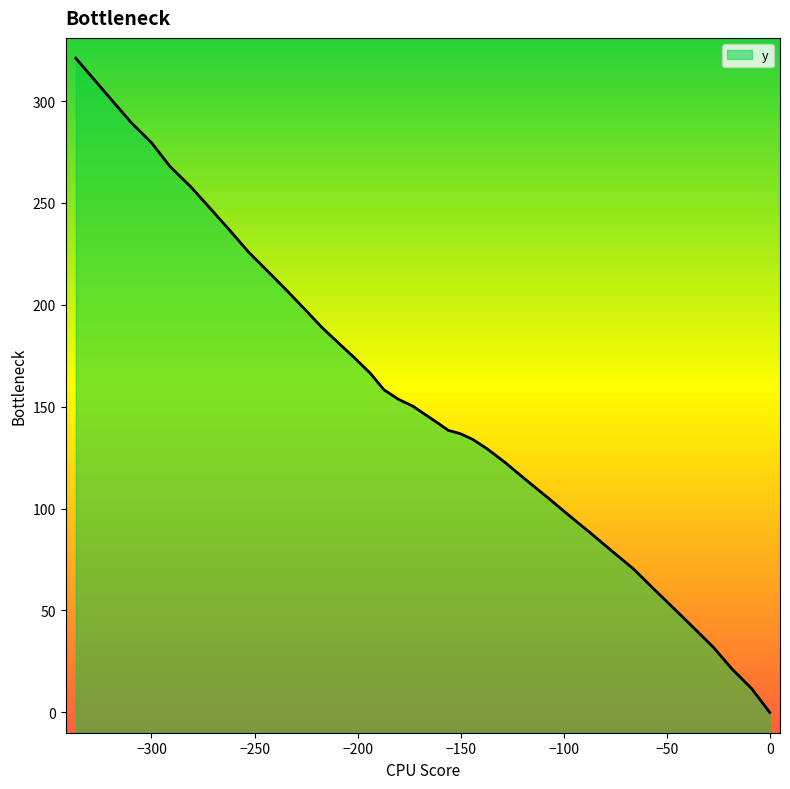

What is the sum of all values?

6249.4